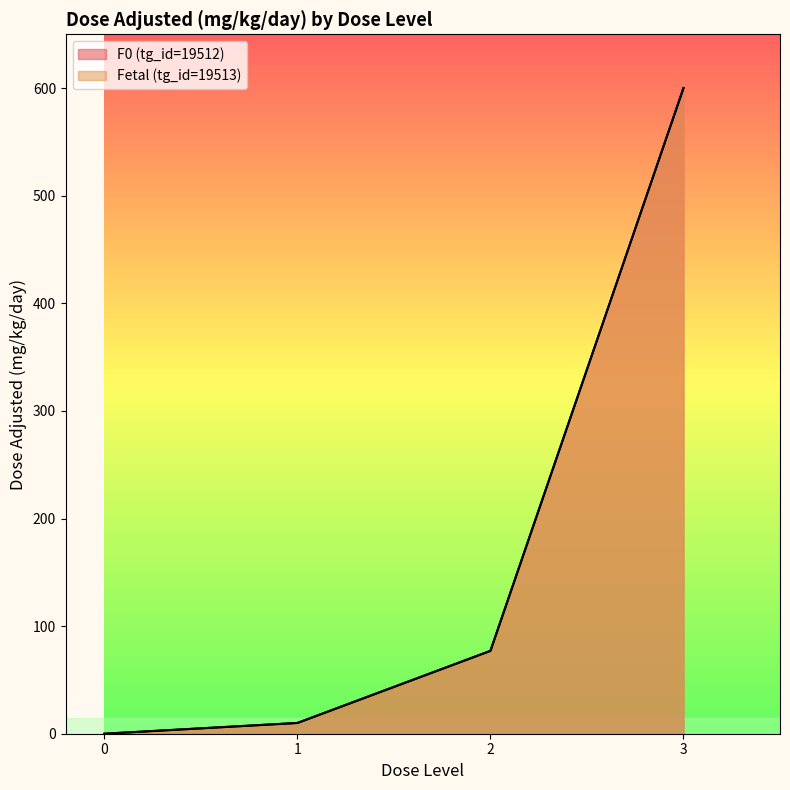

Where is the first local maximum for F0 (tg_id=19512)?

dose_level 3